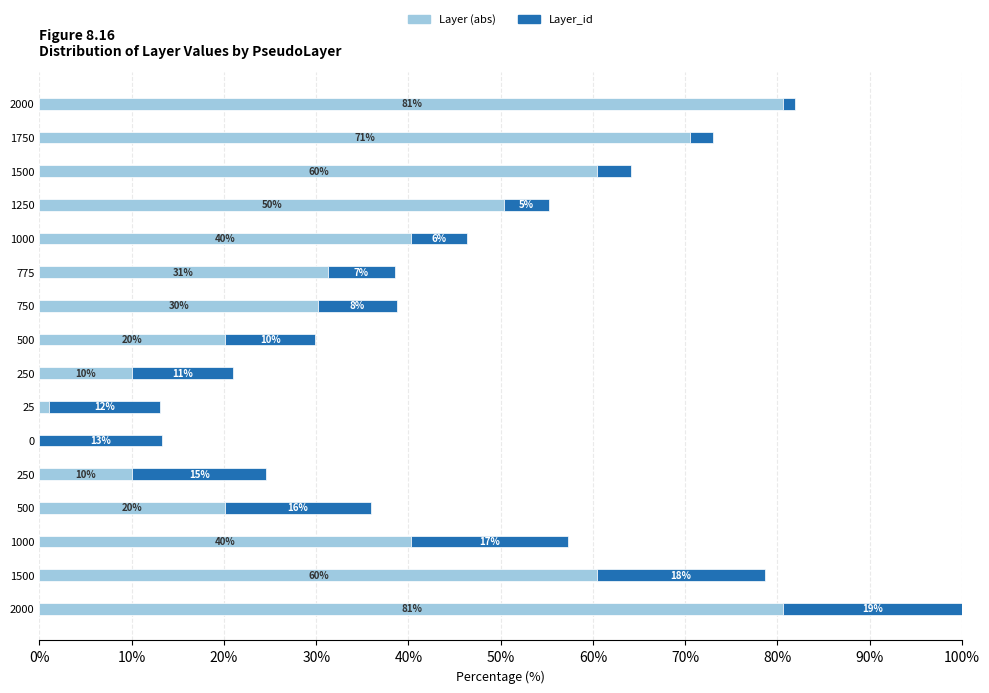

What are all the series names shown in the legend?

Layer (abs), Layer_id